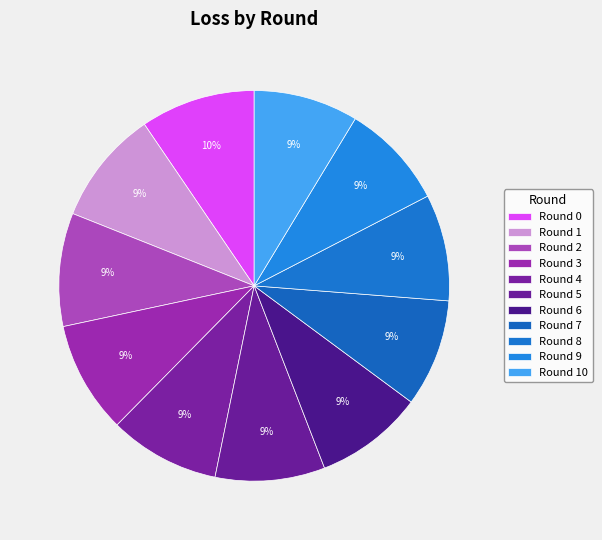

To the nearest percent, what percentage of the pie is Round 6?

9%